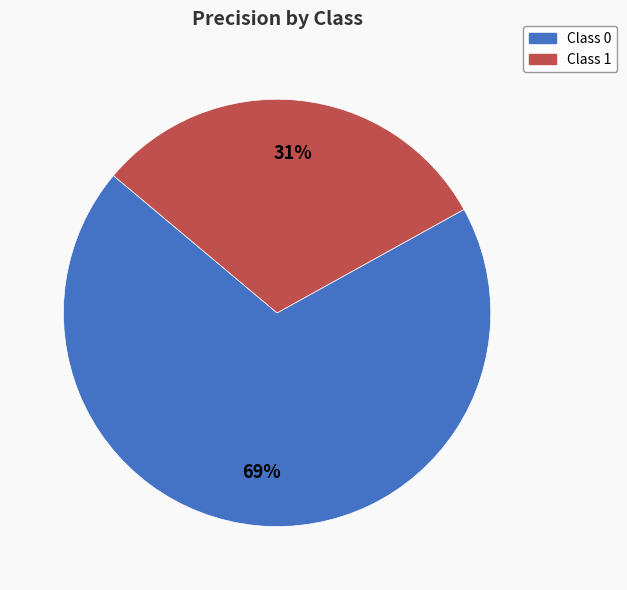

How many slices are in this pie chart?

2